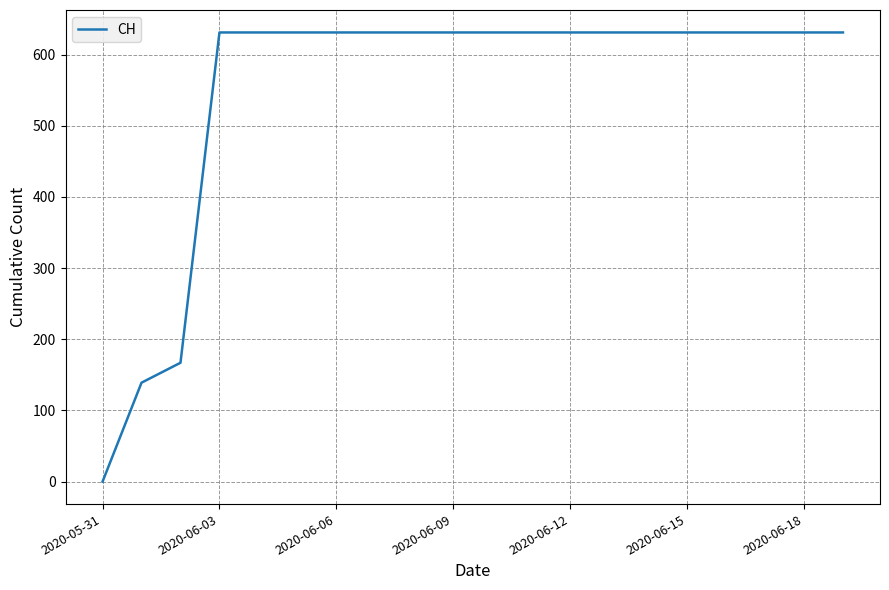

What is the greatest value displayed?

631